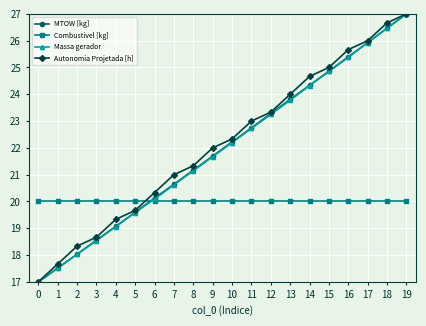

What is the smallest value displayed?

17.0